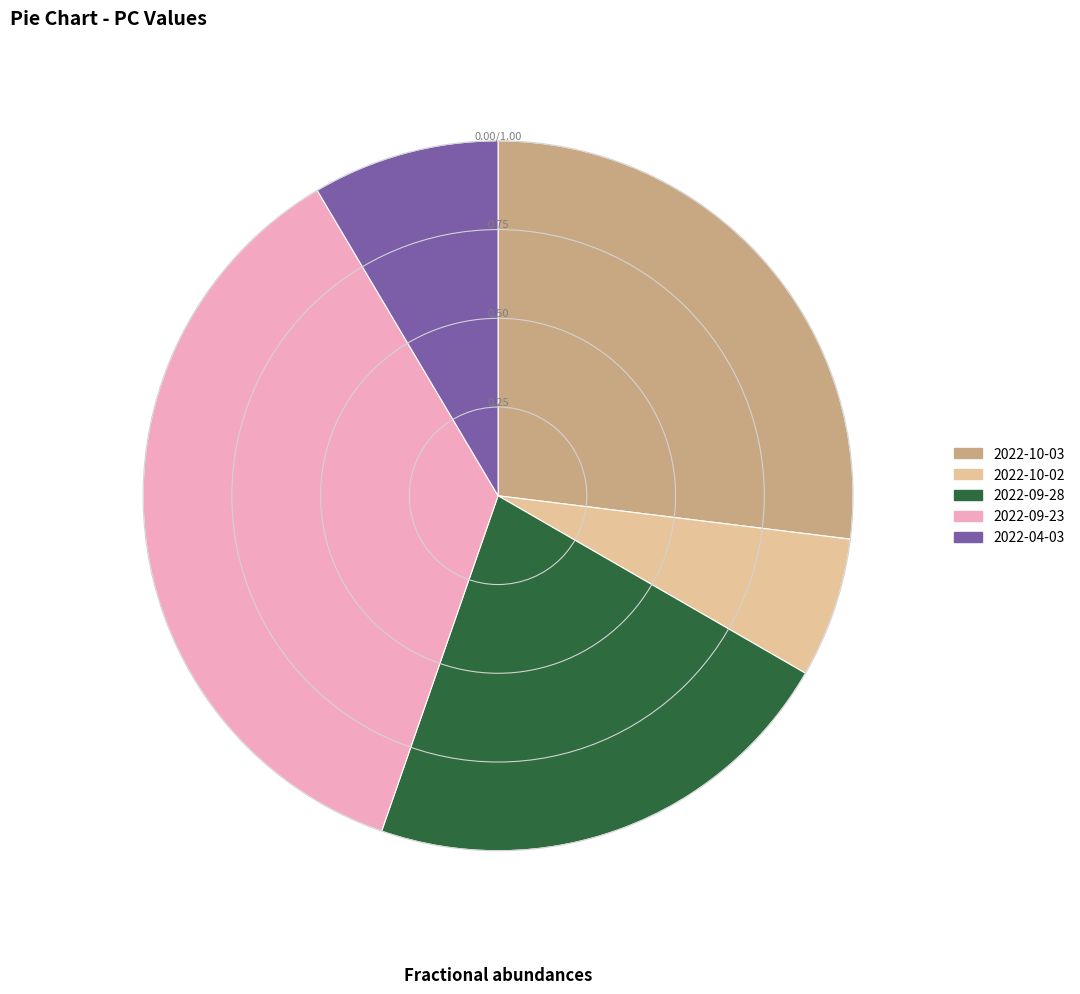

Approximately how many times larger is the value at 2022-09-23 compared to 2022-10-02?

5.7